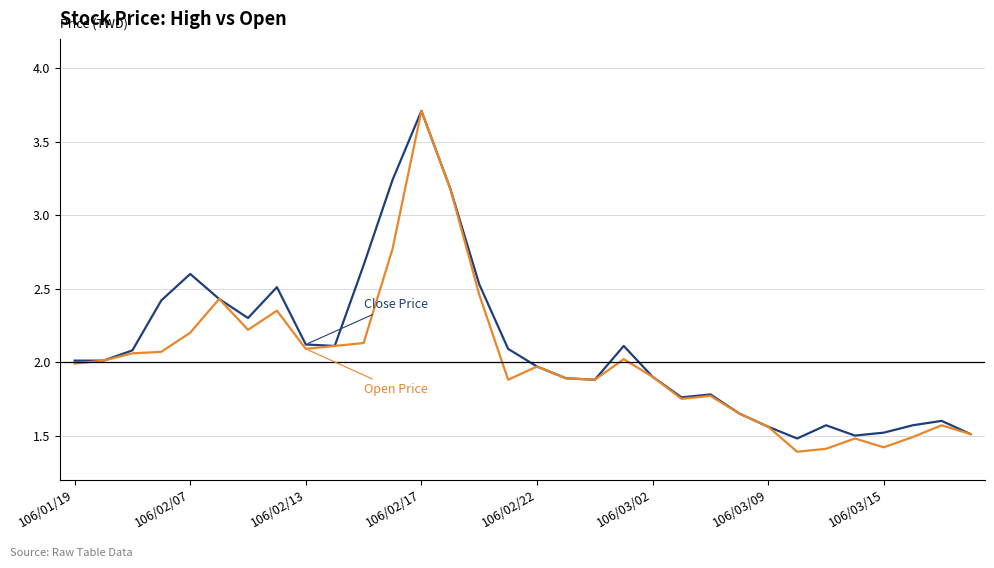

What is the greatest value displayed?

3.7